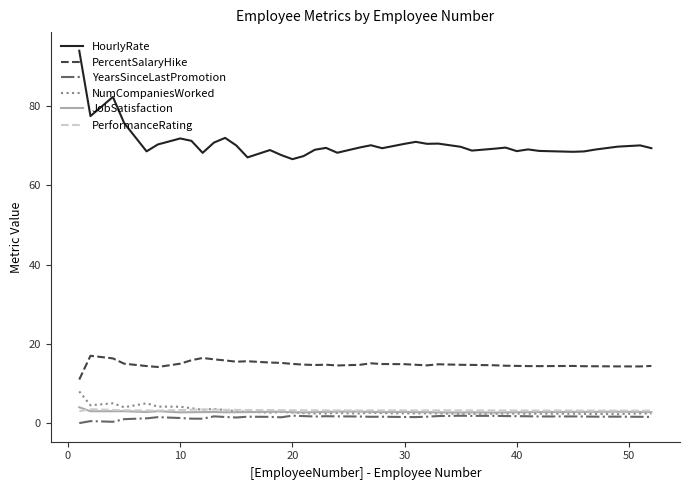

What is the highest value of the PercentSalaryHike series?

17.0